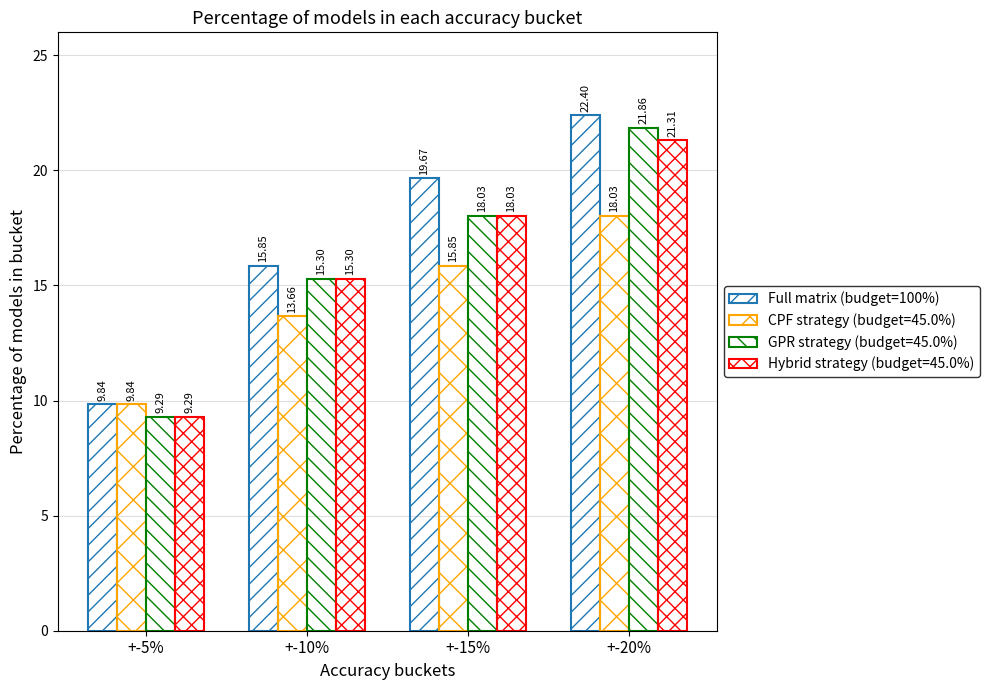

What is the total value across all series at +-5%?

38.3